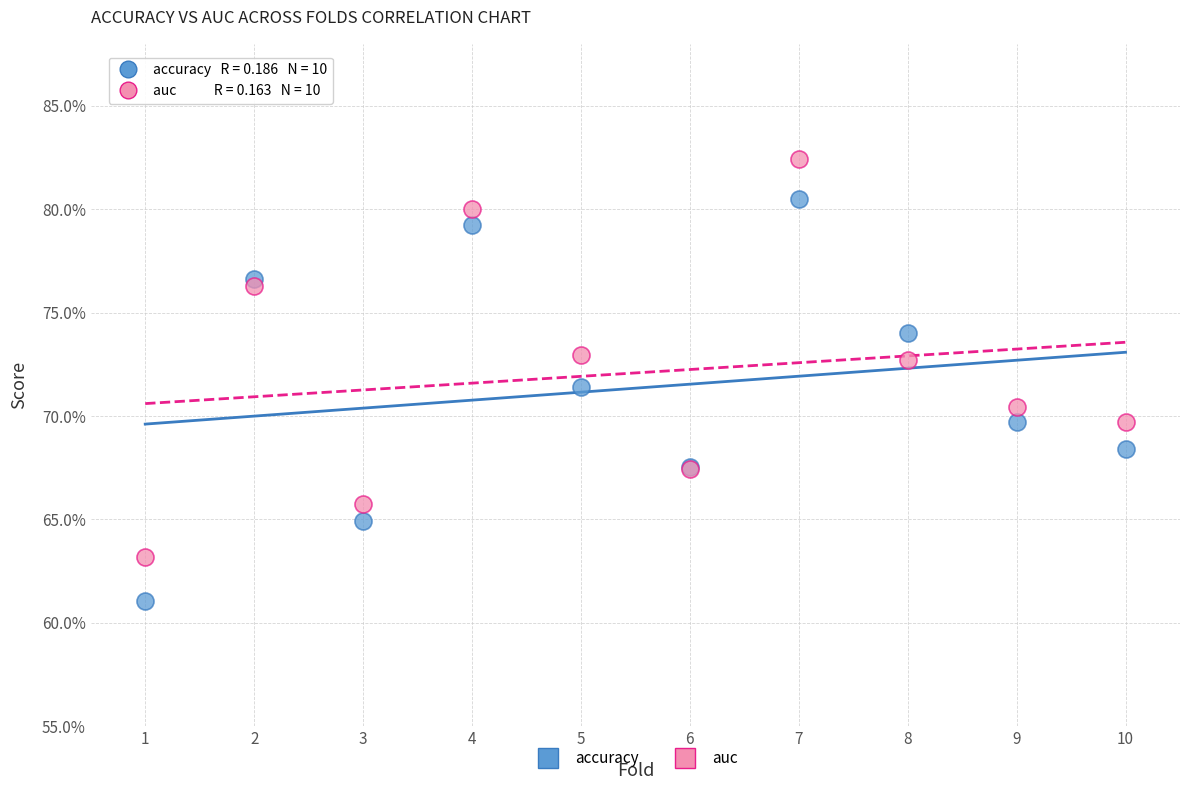

What are all the series names shown in the legend?

accuracy, auc